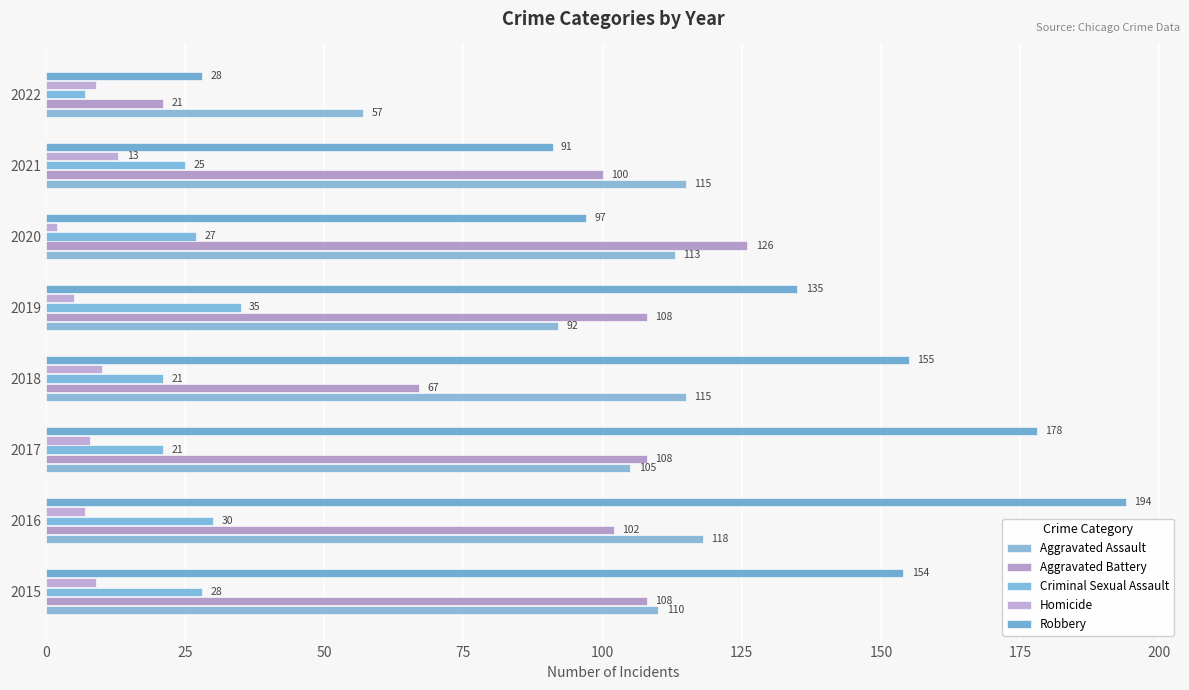

How many data points in Criminal Sexual Assault are less than 27?

4